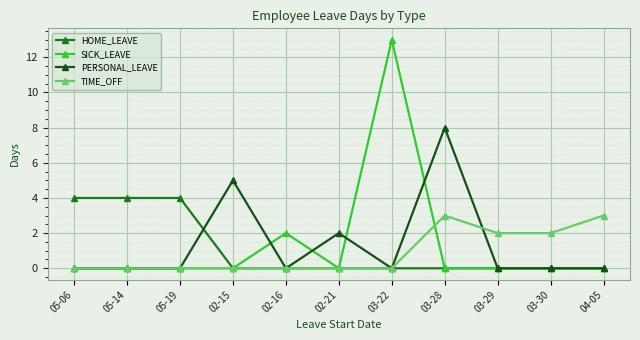

At which category is the sum across all series the highest?

03-22